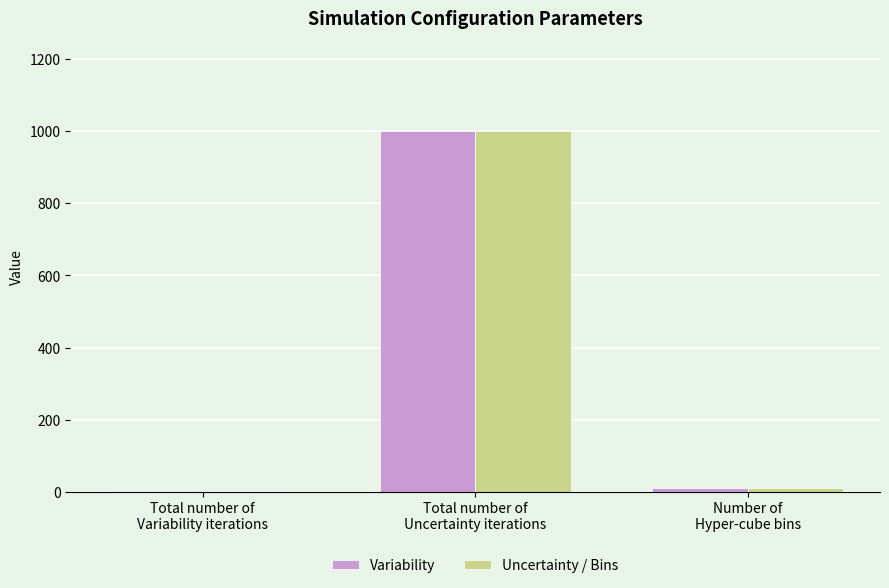

At which label does Variability reach its peak?

Total number of
Uncertainty iterations